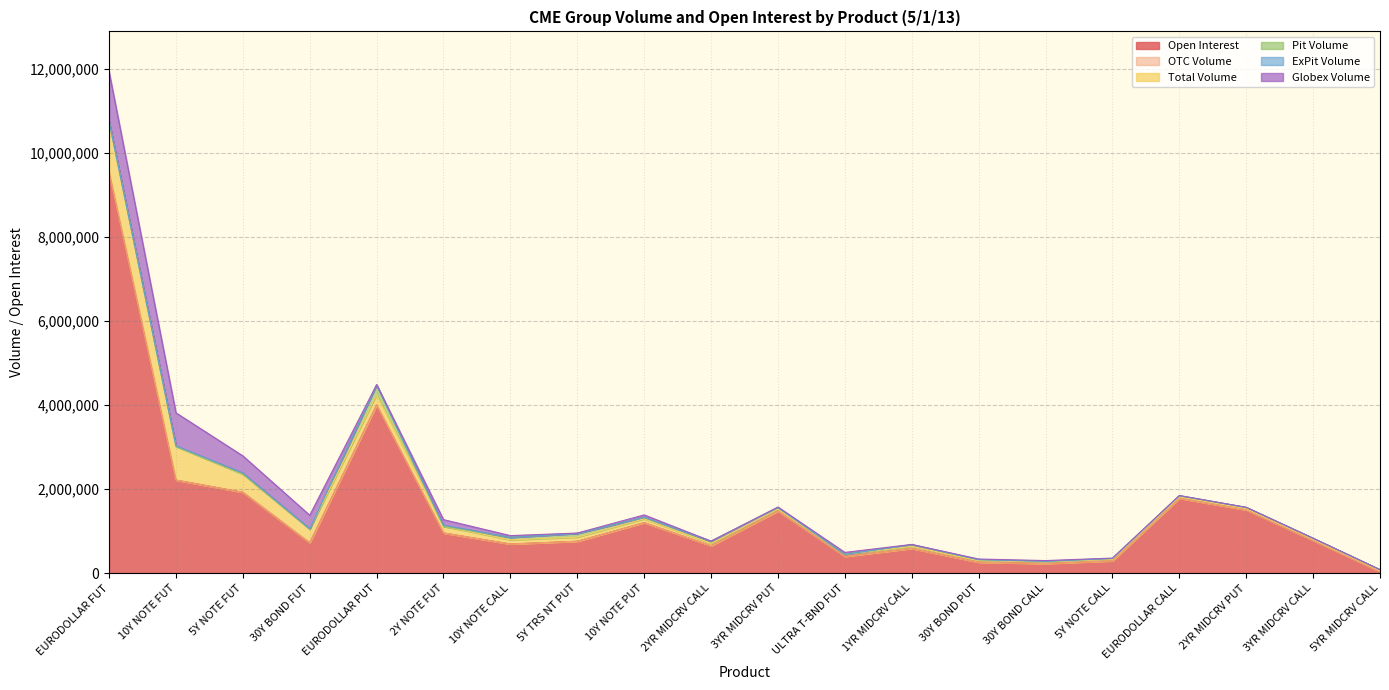

True or false: OTC Volume and Pit Volume cross at least once.

False